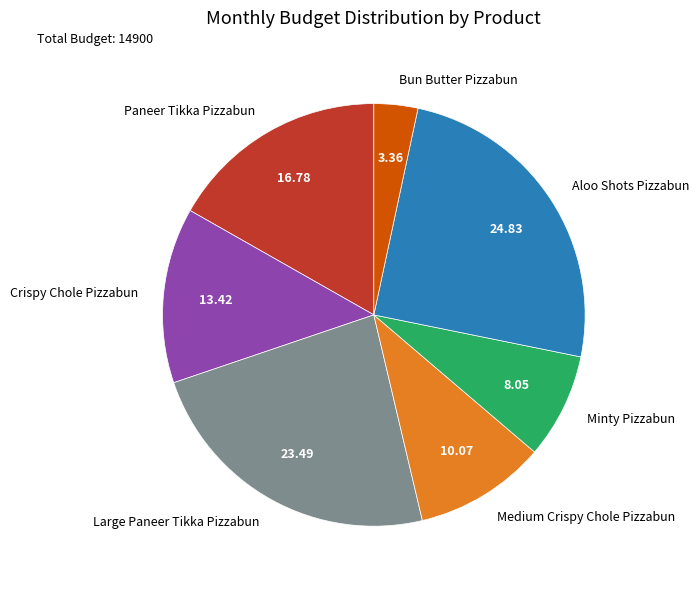

True or false: Paneer Tikka Pizzabun accounts for 27% of the total.

False